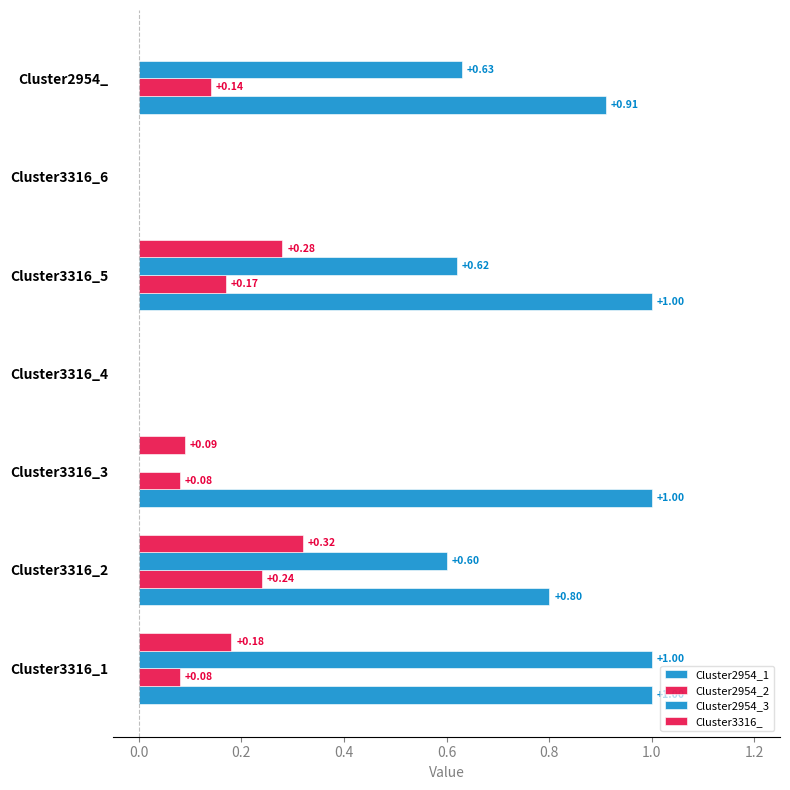

What is the highest value of the Cluster2954_3 series?

1.0